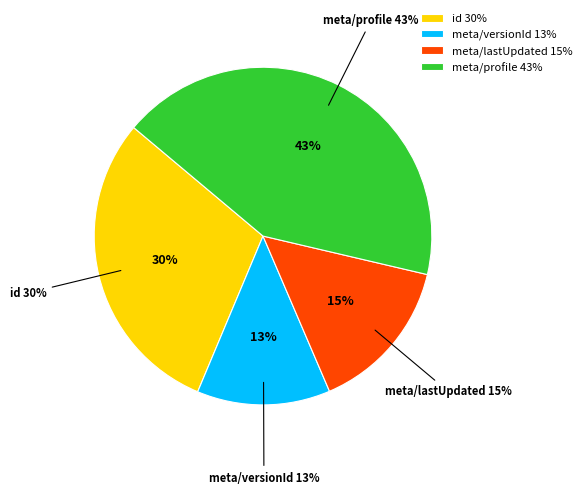

True or false: id accounts for 23% of the total.

False